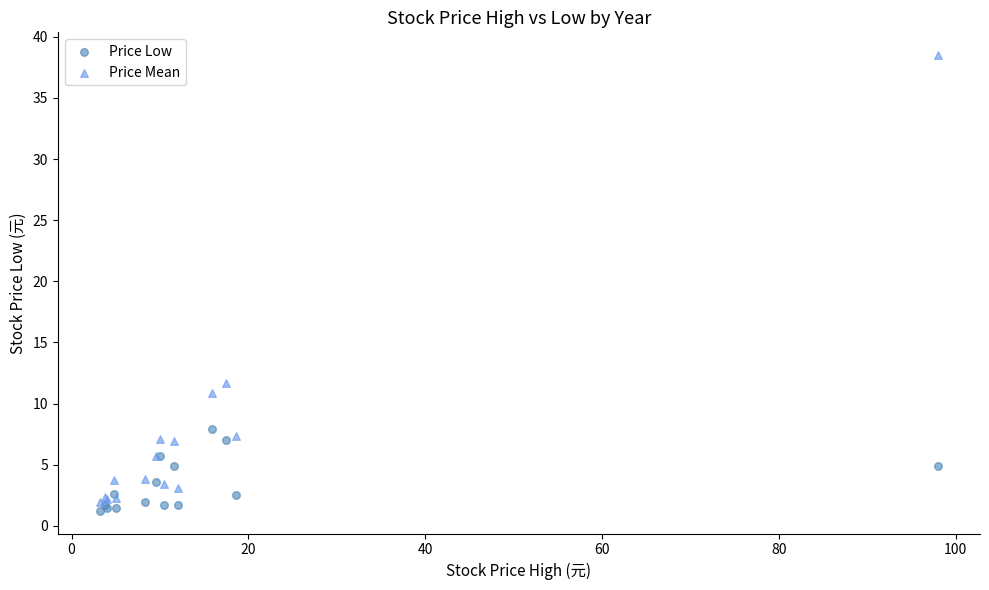

Across all series, what Y value is closest to 19?

11.7